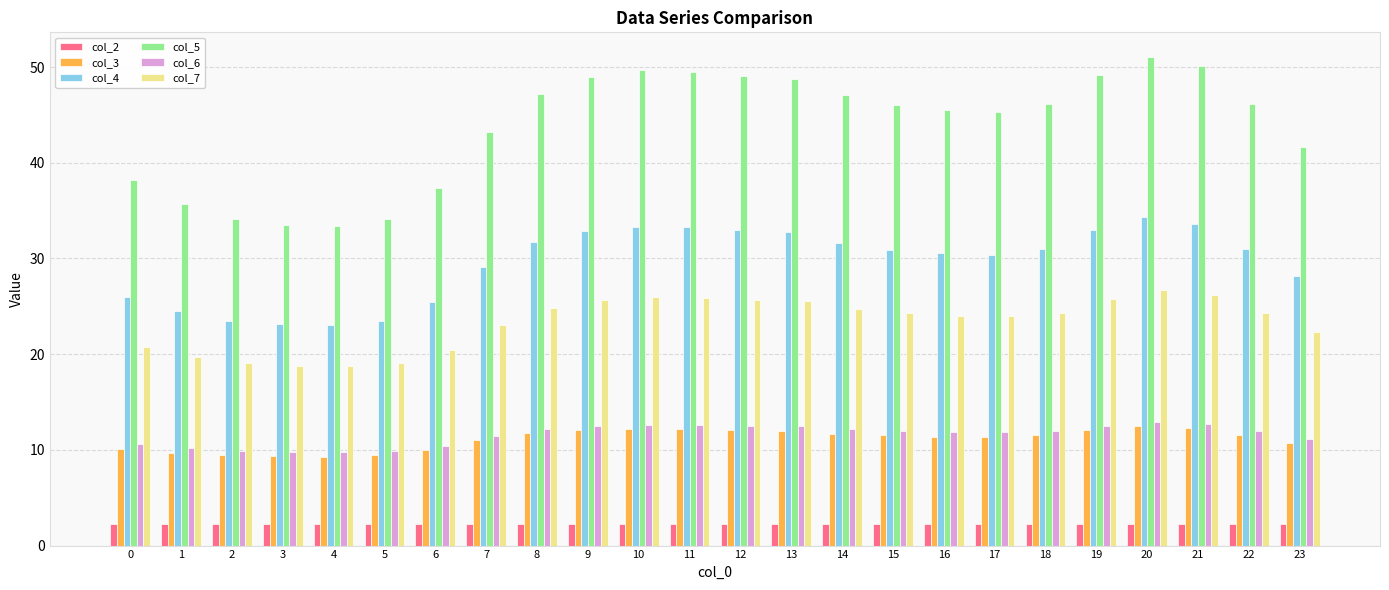

Read the col_3 value at 15.

11.5